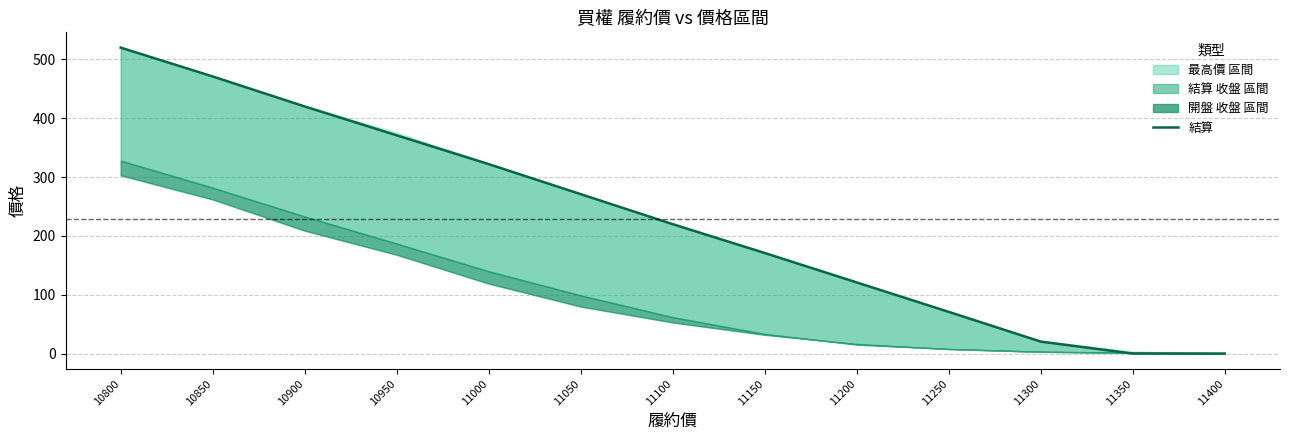

What is the ratio of the value at 10950 to the value at 10850?

0.8